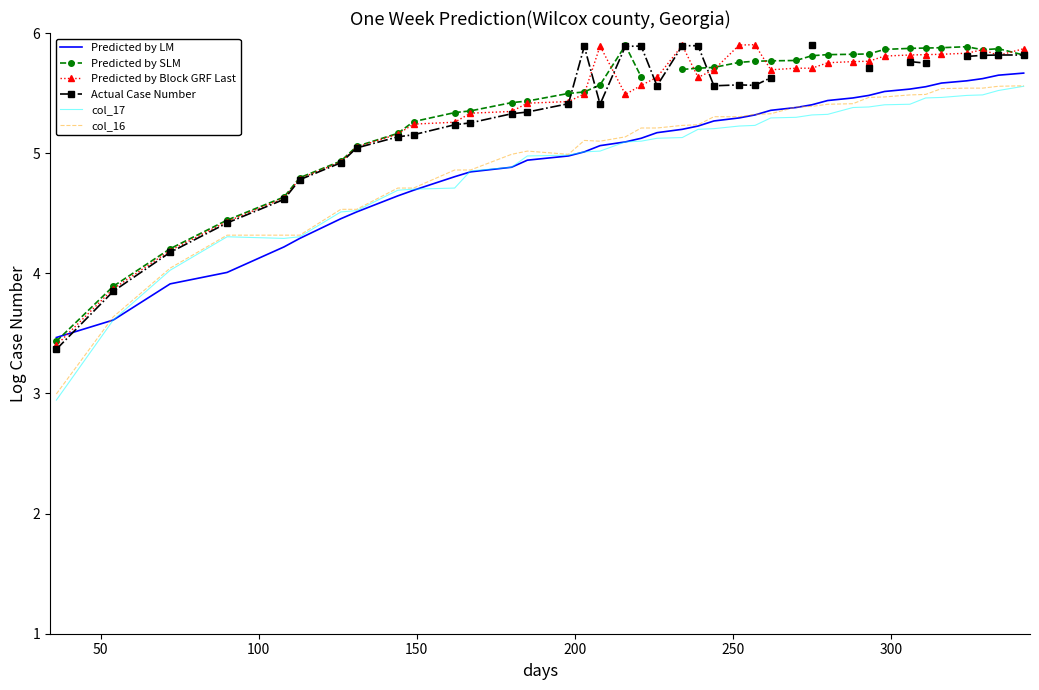

What is the minimum value for Predicted by Block GRF Last?

3.4